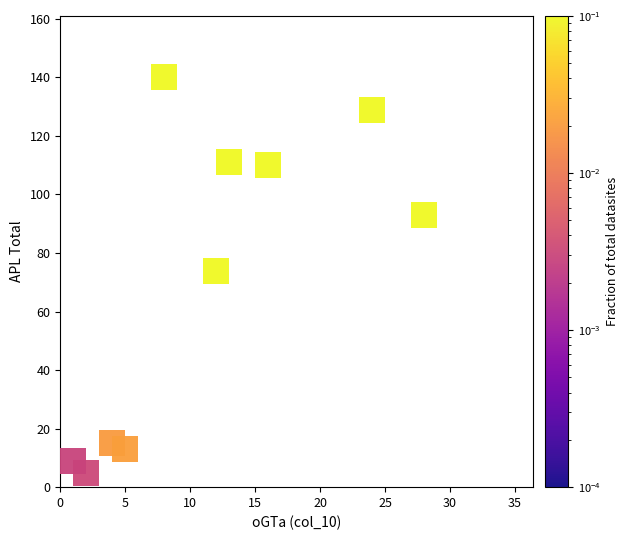

What Y value in the scatter plot is closest to 72?

74